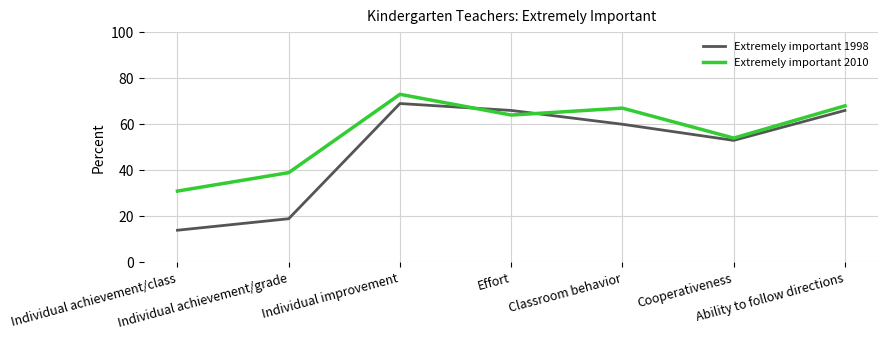

Rank the series by their average value, from highest to lowest.

Extremely important 2010, Extremely important 1998